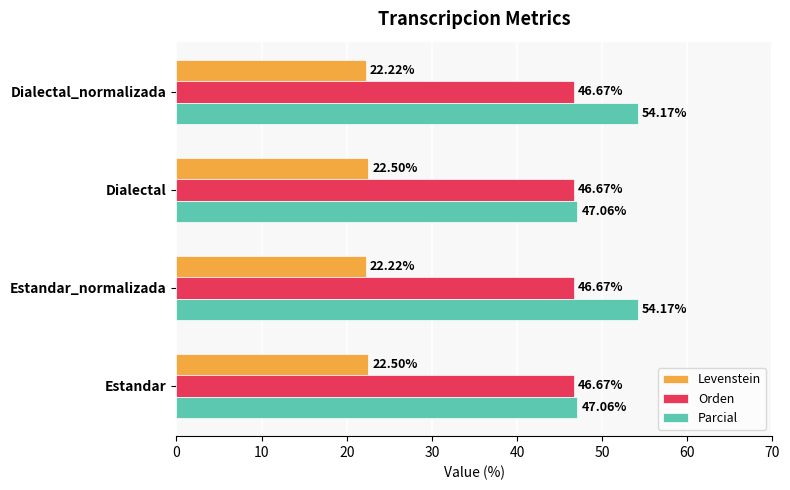

Rank the series at Dialectal from lowest to highest value.

Levenstein, Orden, Parcial